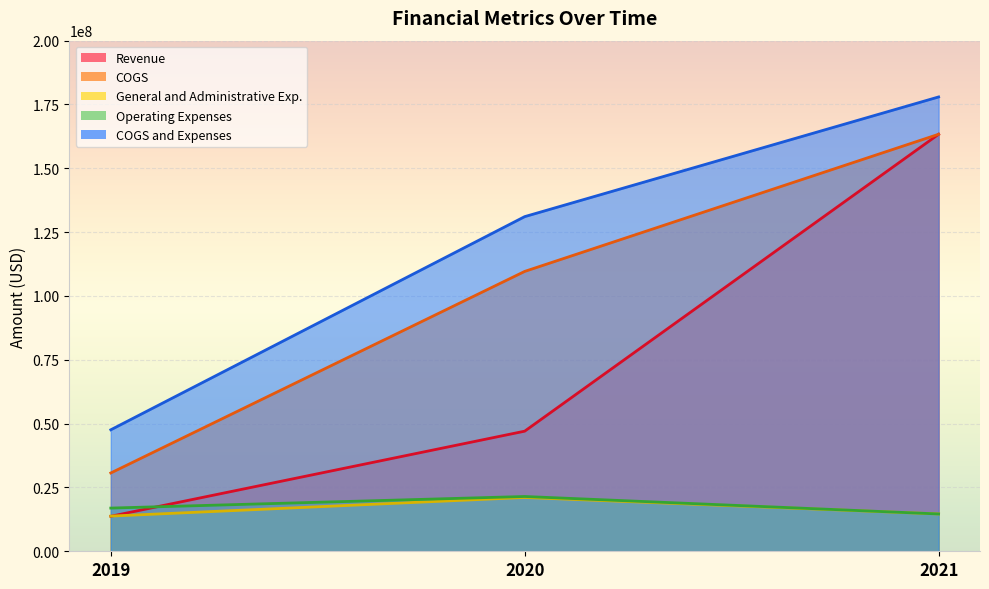

Rank the series at 2021 from lowest to highest value.

General and Administrative Exp., Operating Expenses, Revenue, COGS, COGS and Expenses